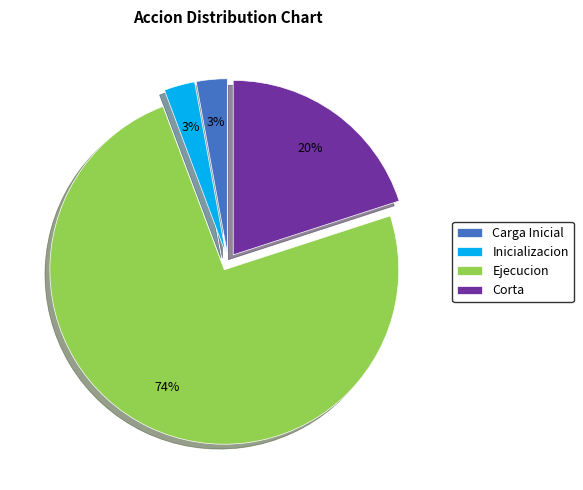

Is it true that Inicializacion is 3% of the pie?

True